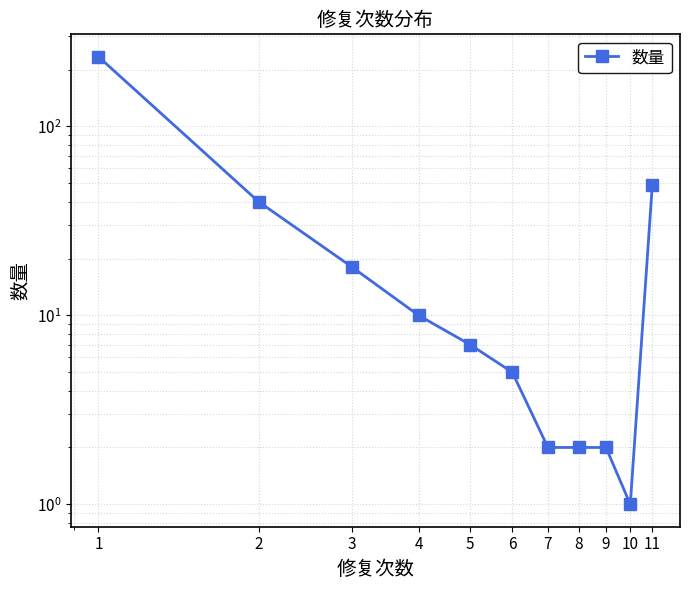

True or false: the data shows 79 at 11.

False